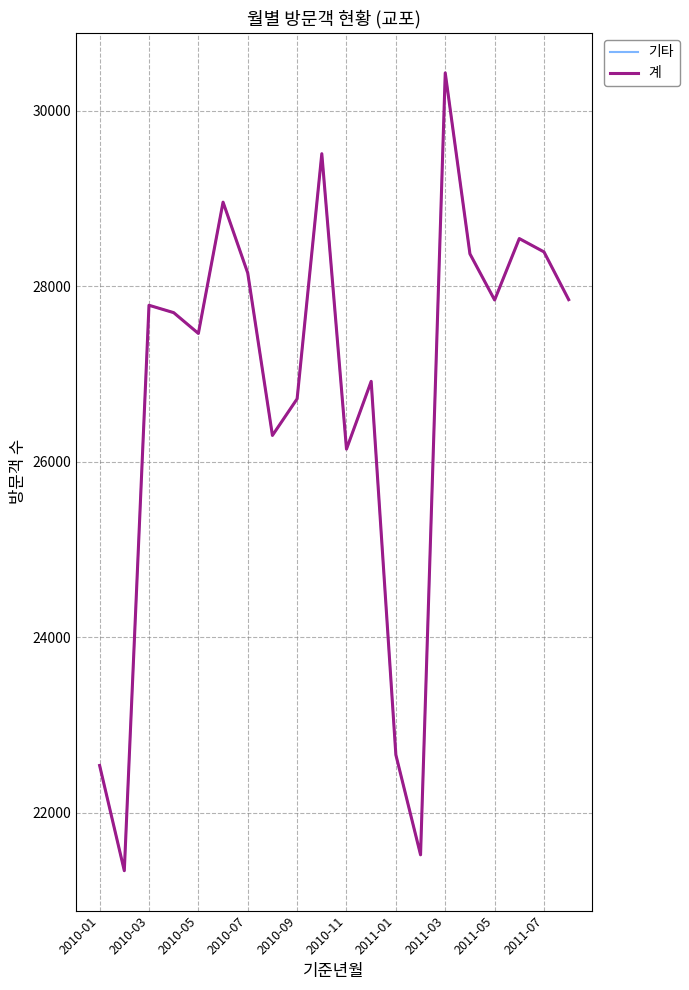

Does the chart display data point markers on the line(s)?

No